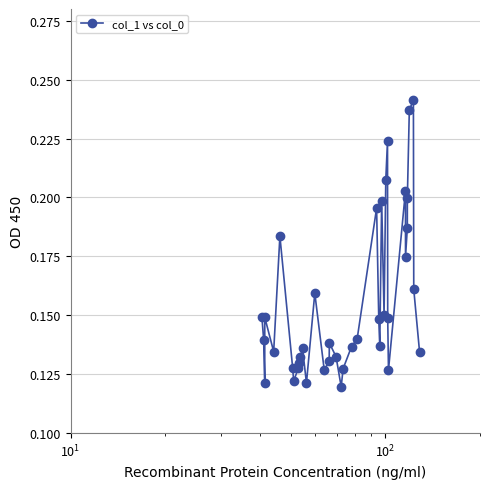

How many values are between 0 and 1?

39